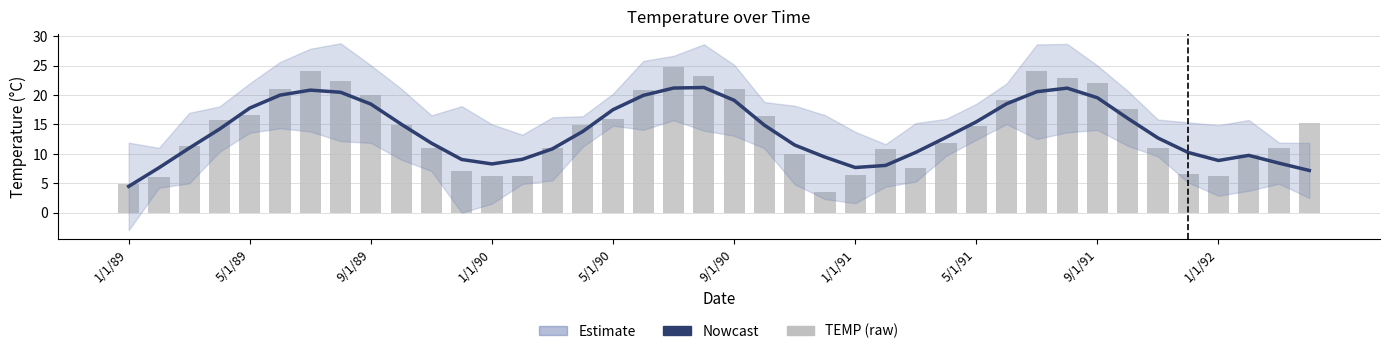

The value of Nowcast at 33 is 28.1. True or false?

False